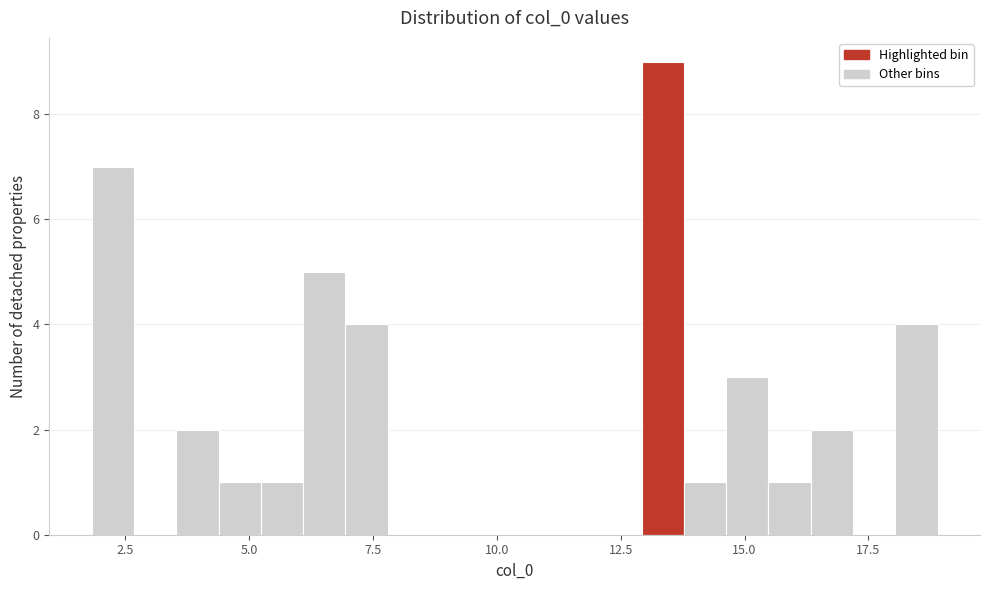

Read against the x-axis, roughly where is the centre of the tallest bar?

13.5